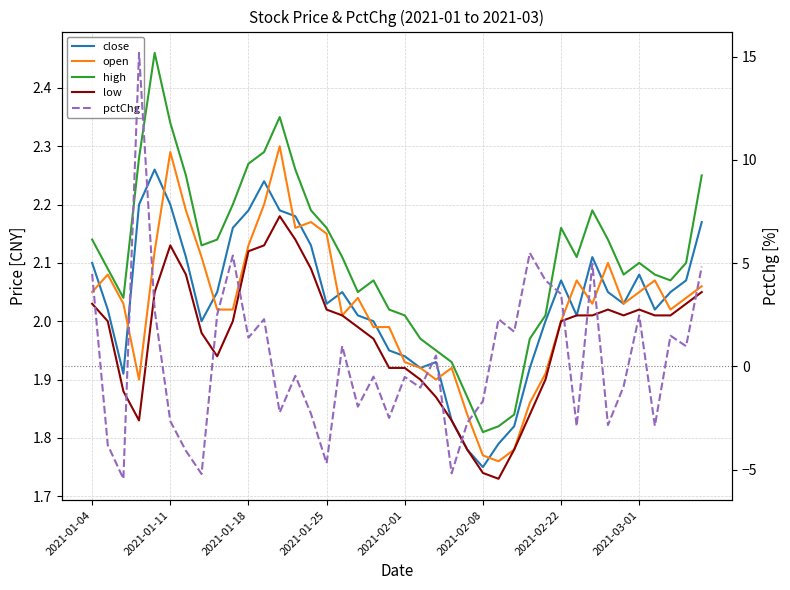

What is the smallest value displayed?

-5.4